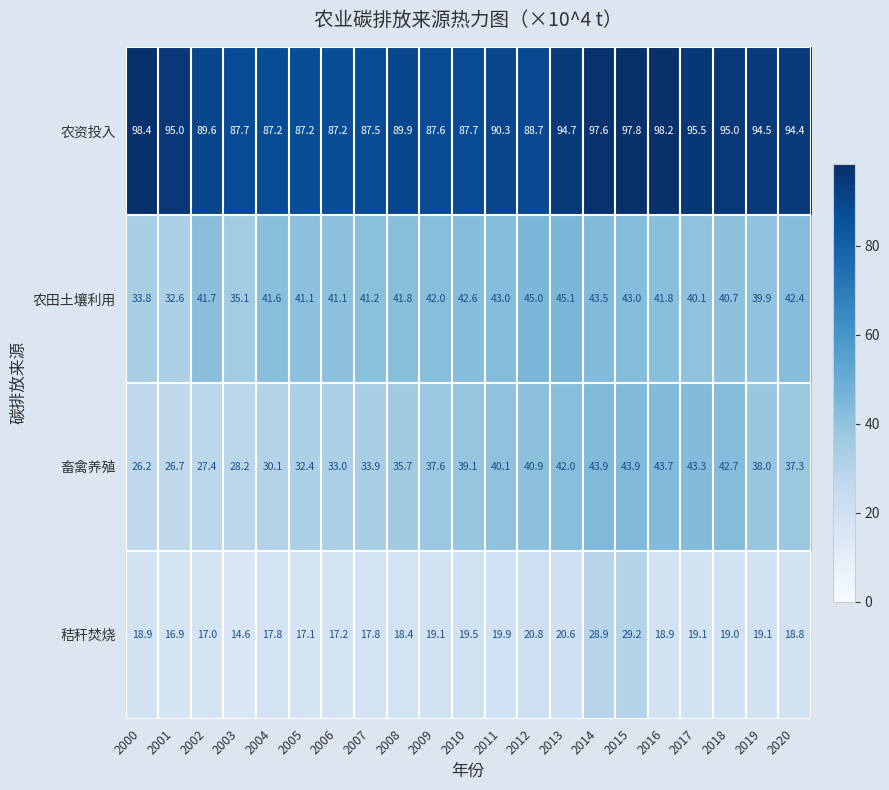

Count the number of categories in the chart.

21